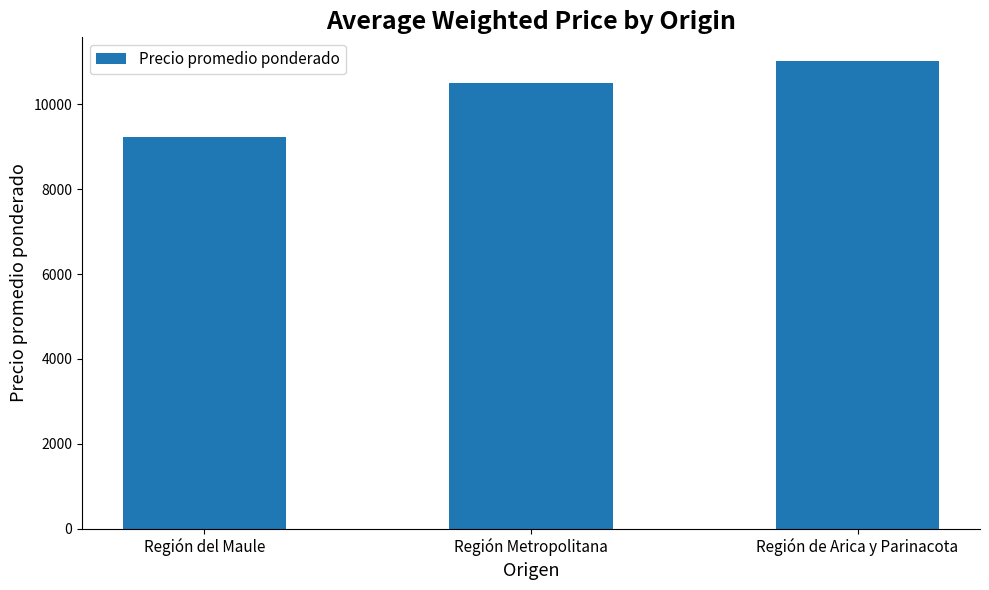

What is the average value?

10255